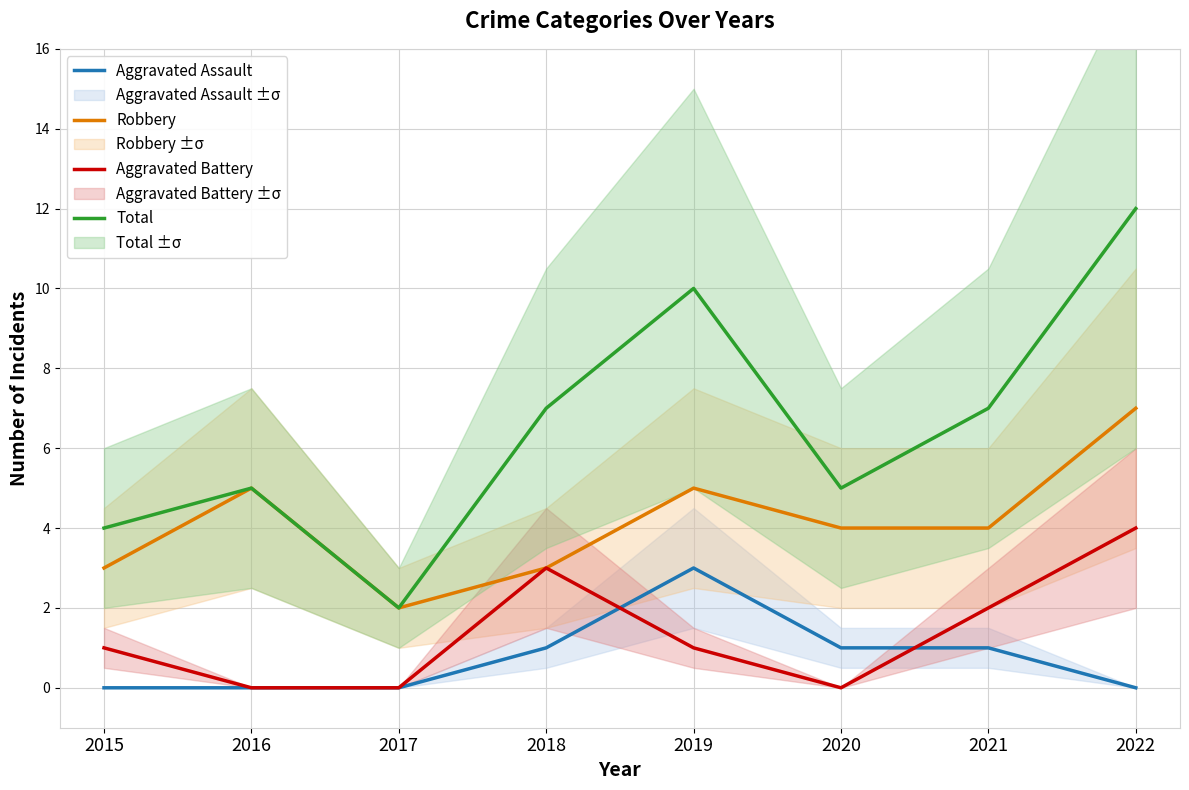

Rank the series at 2021 from highest to lowest value.

Total, Robbery, Aggravated Battery, Aggravated Assault